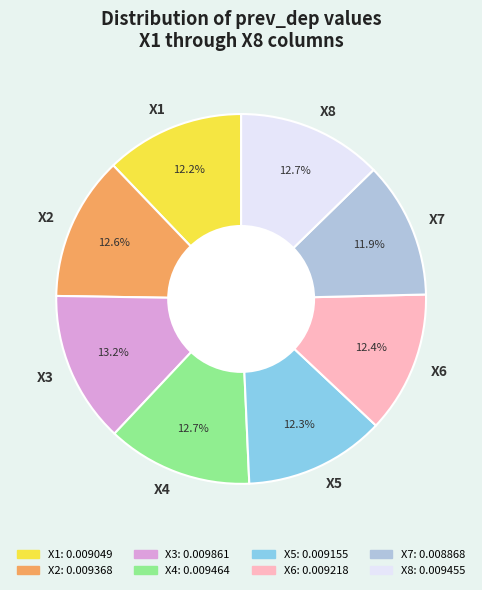

Is there a majority slice in this chart?

No